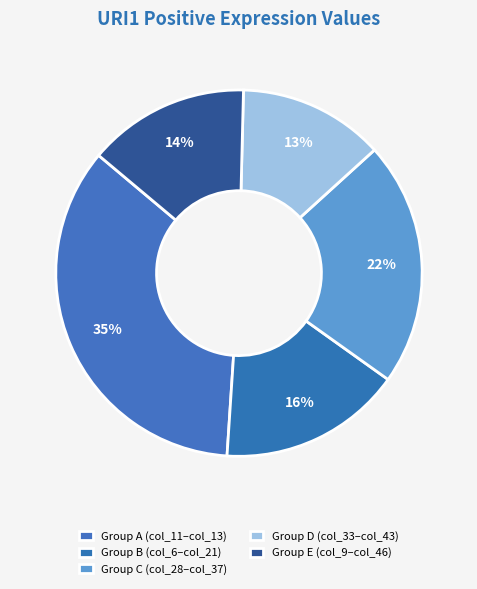

Does any single category account for the majority?

No